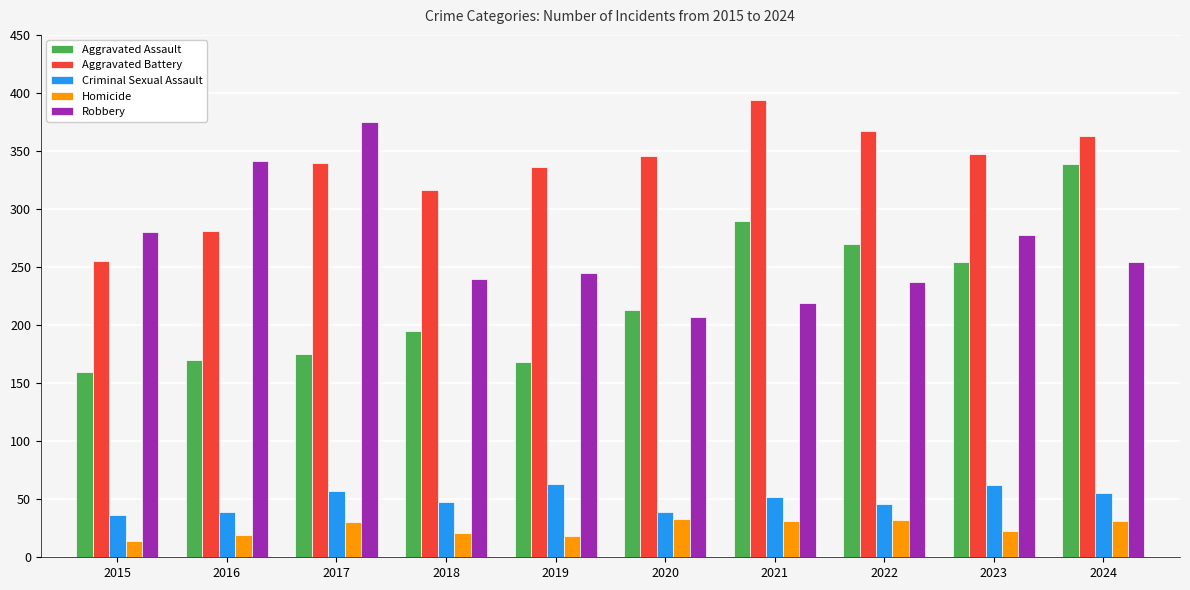

Does the chart contain stacked bars?

No